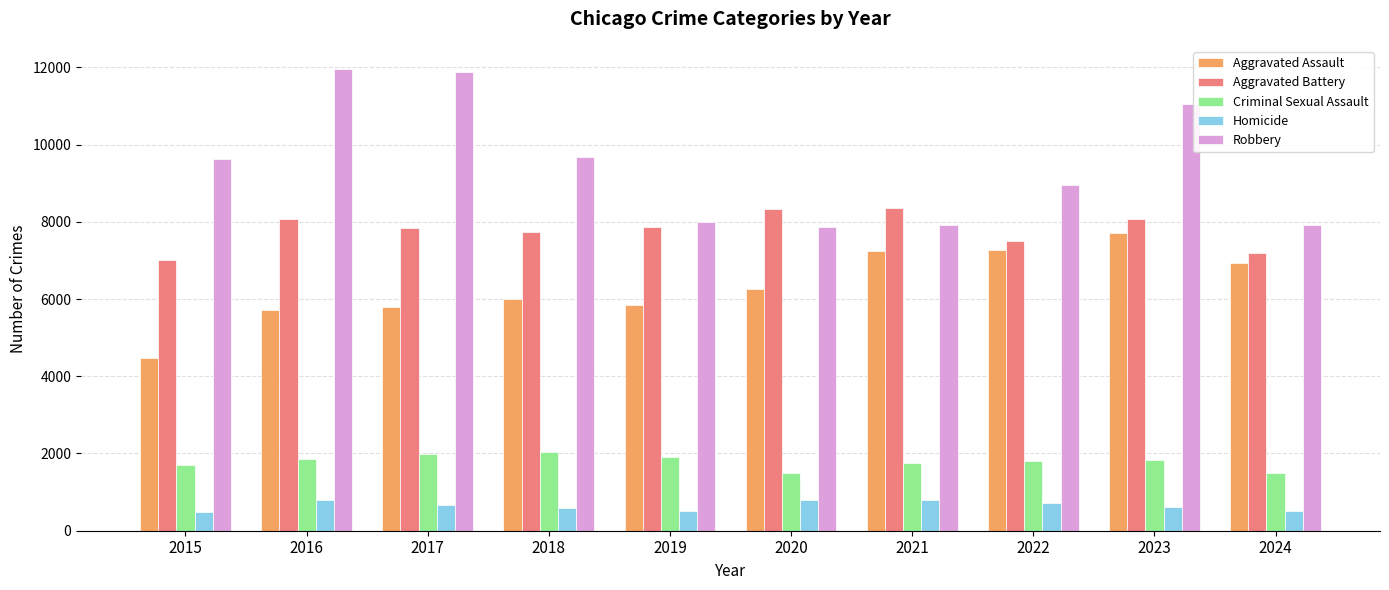

What is the difference between the highest and lowest values at 2020?

7534